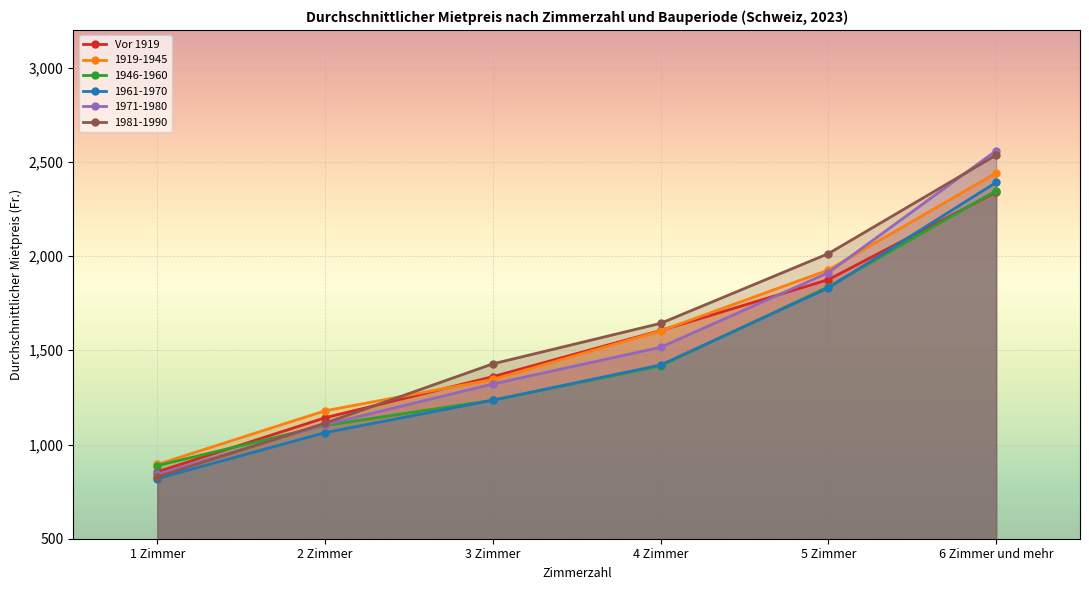

The value at 2 Zimmer is 1142. True or false?

True